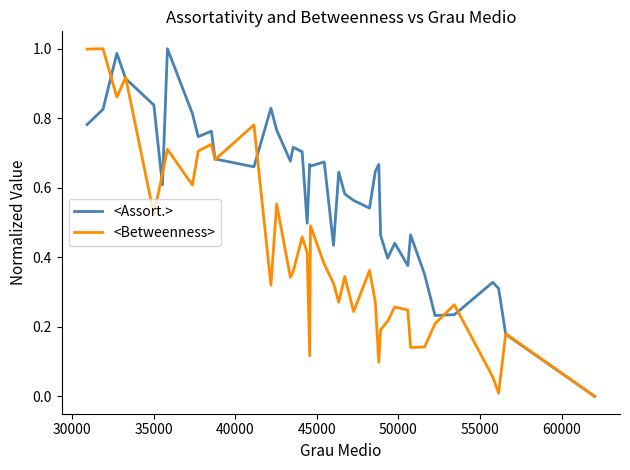

Which series has the largest total across all categories?

<Assort.>